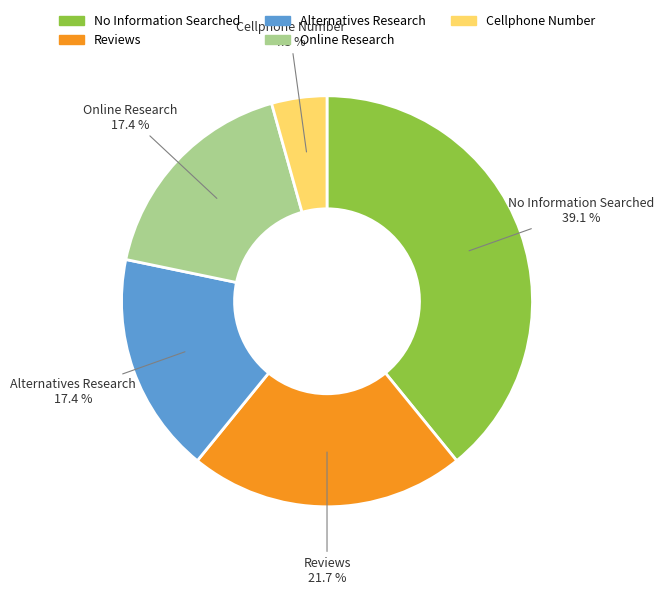

True or false: Alternatives Research accounts for 32% of the total.

False